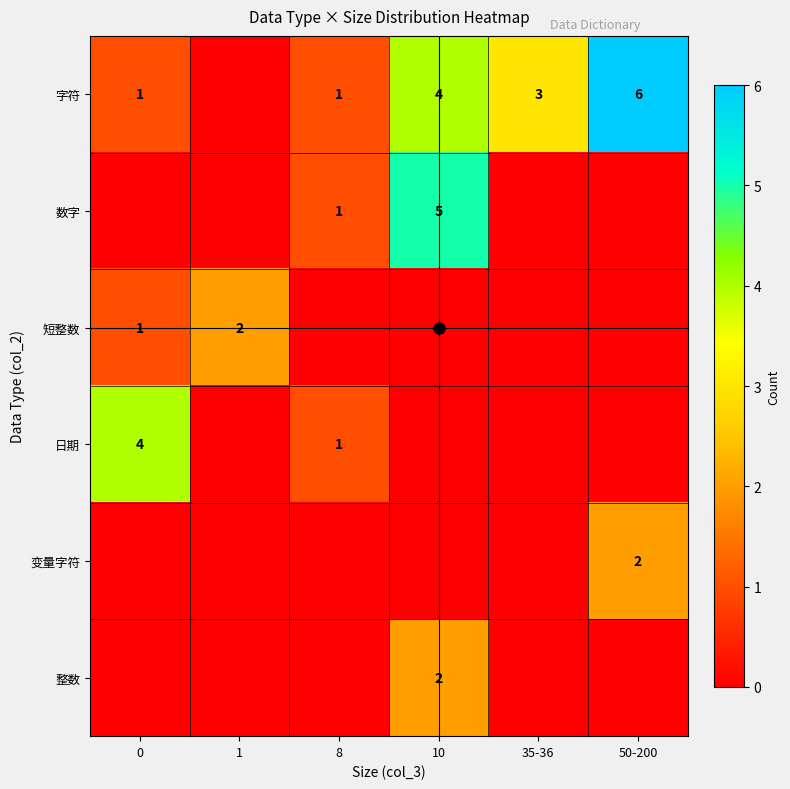

What is the difference between the maximum and minimum values in the 短整数 series?

2